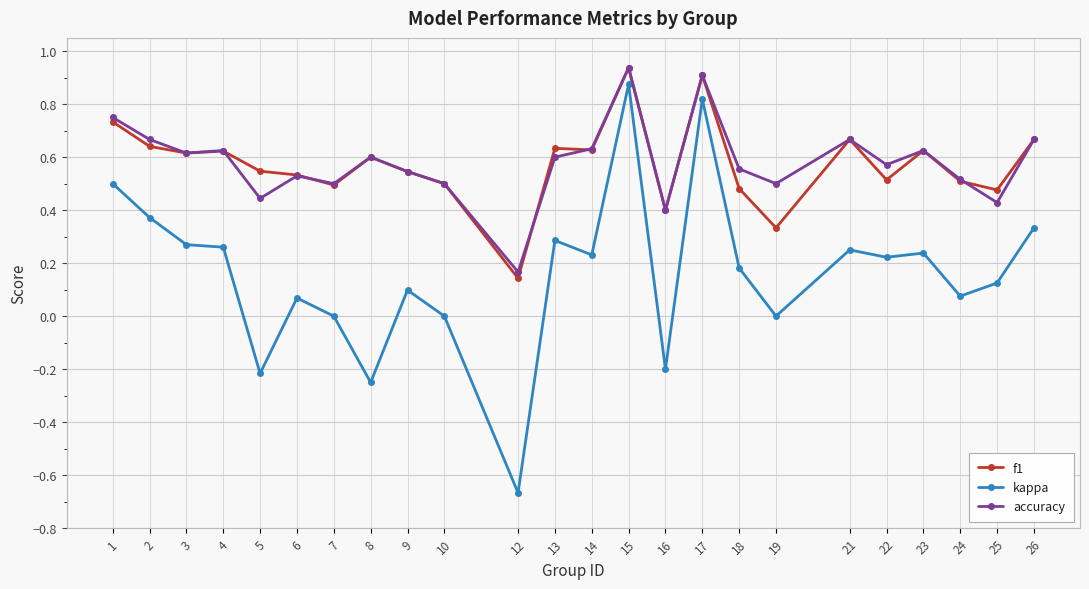

Is the value of accuracy at 22 greater than the value of kappa at 18?

Yes